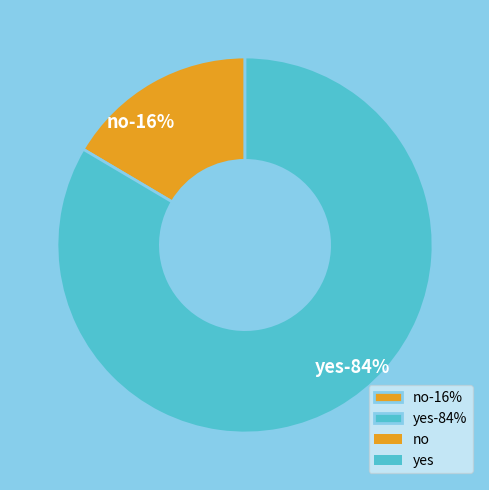

To the nearest percent, what is the combined percentage of yes and no?

100%